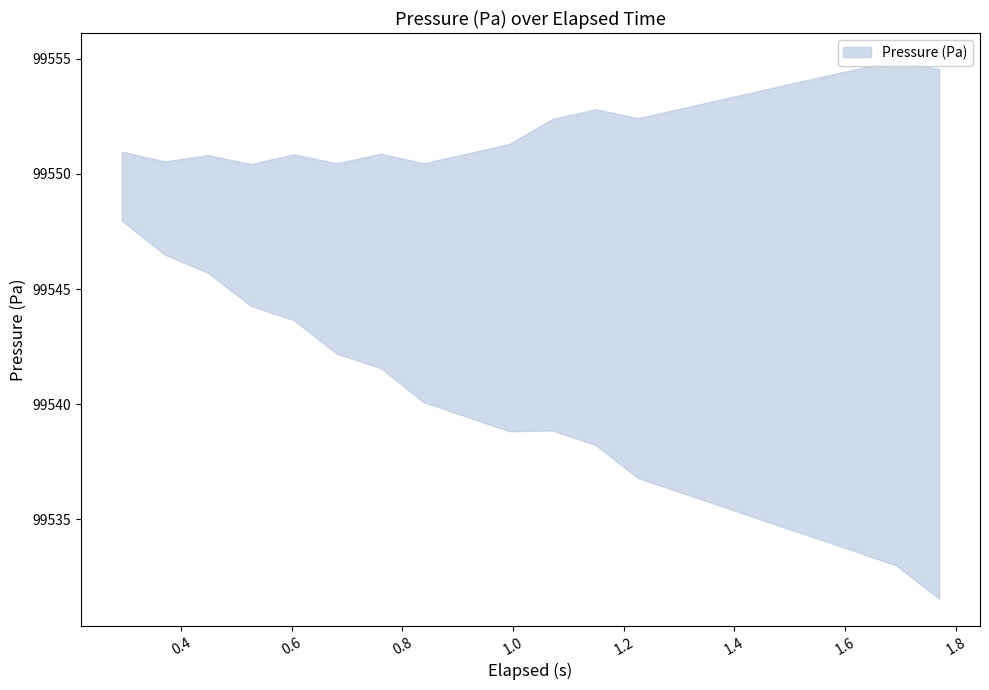

Rank the series by their average value, from lowest to highest.

lower, upper